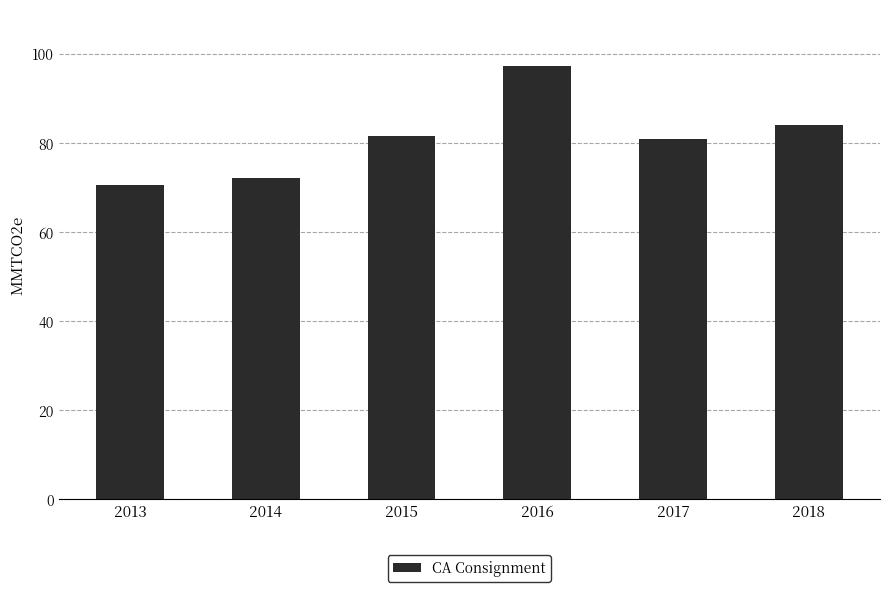

What is the change in value from 2013 to 2017?

+10.5